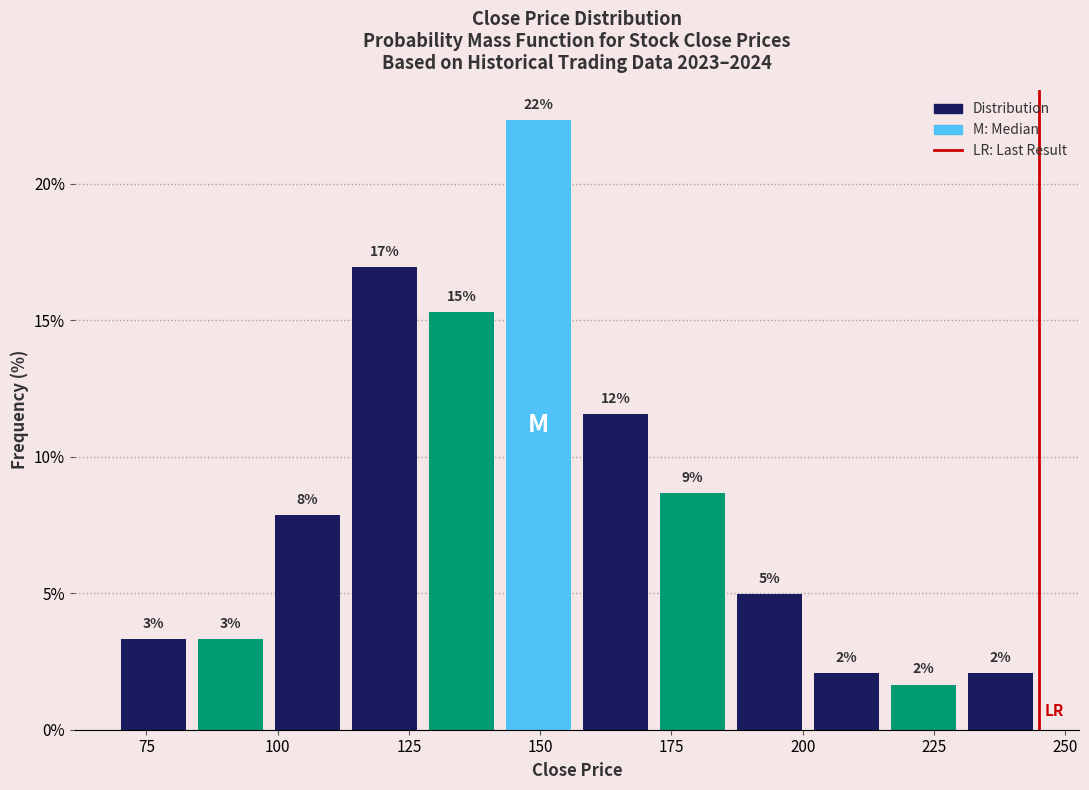

Read against the x-axis, roughly where is the centre of the tallest bar?

150